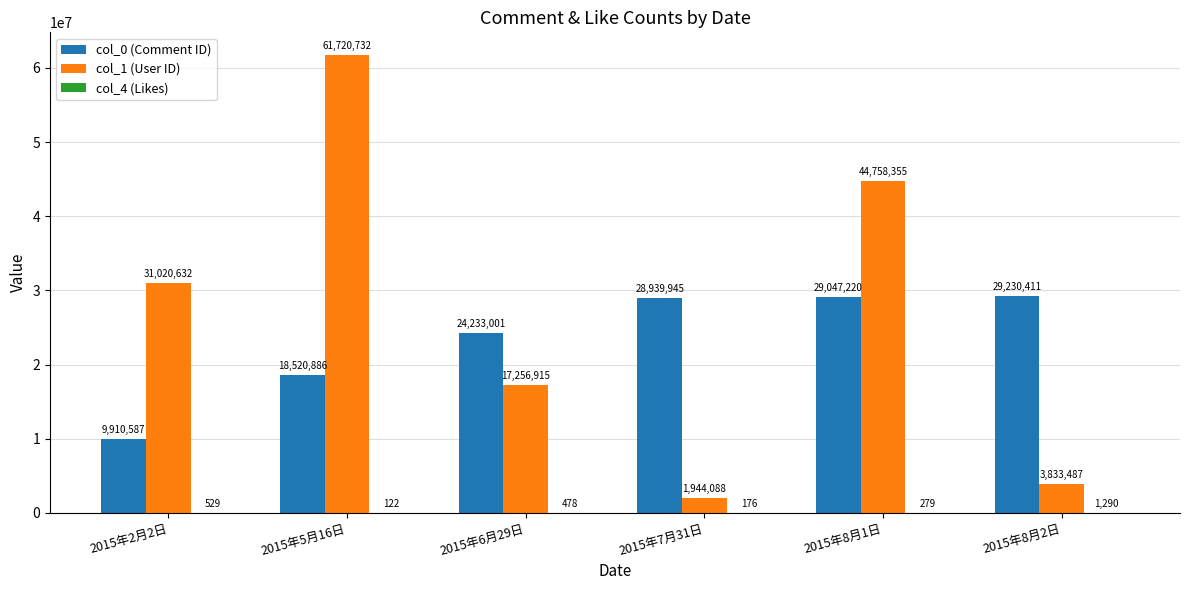

How many groups of bars are there?

6